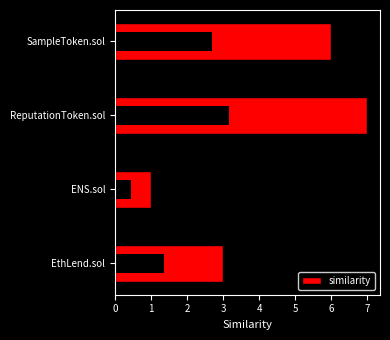

List the labels in order of value, smallest first.

ENS.sol, EthLend.sol, SampleToken.sol, ReputationToken.sol